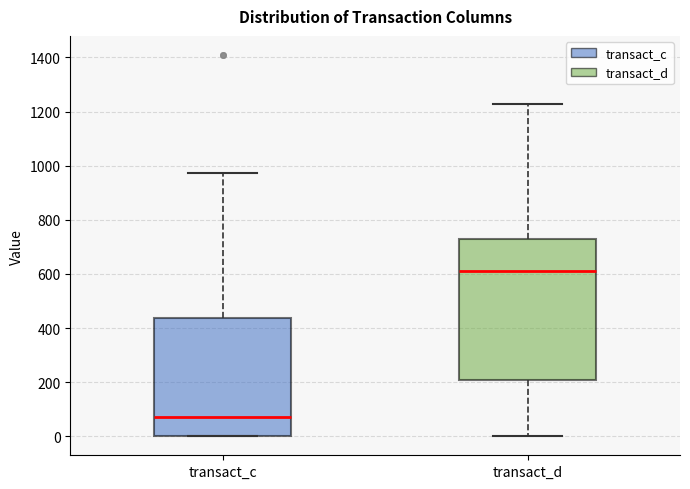

Which box's median line is the lowest?

transact_c